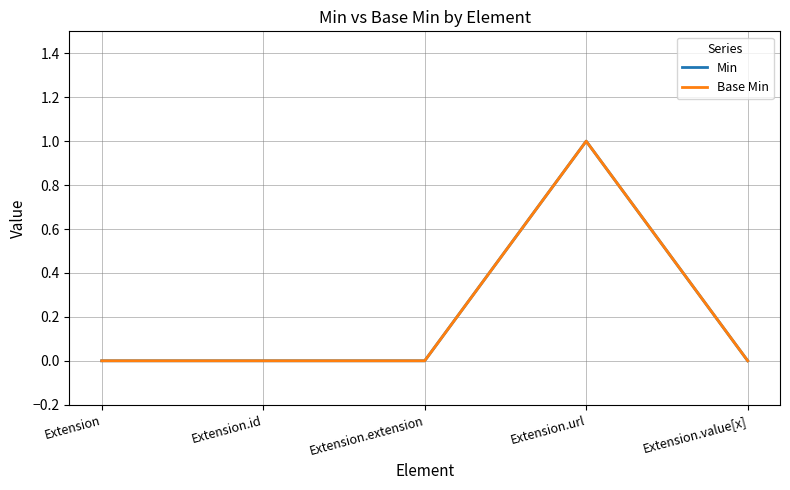

Which series has the largest range (max minus min)?

Min